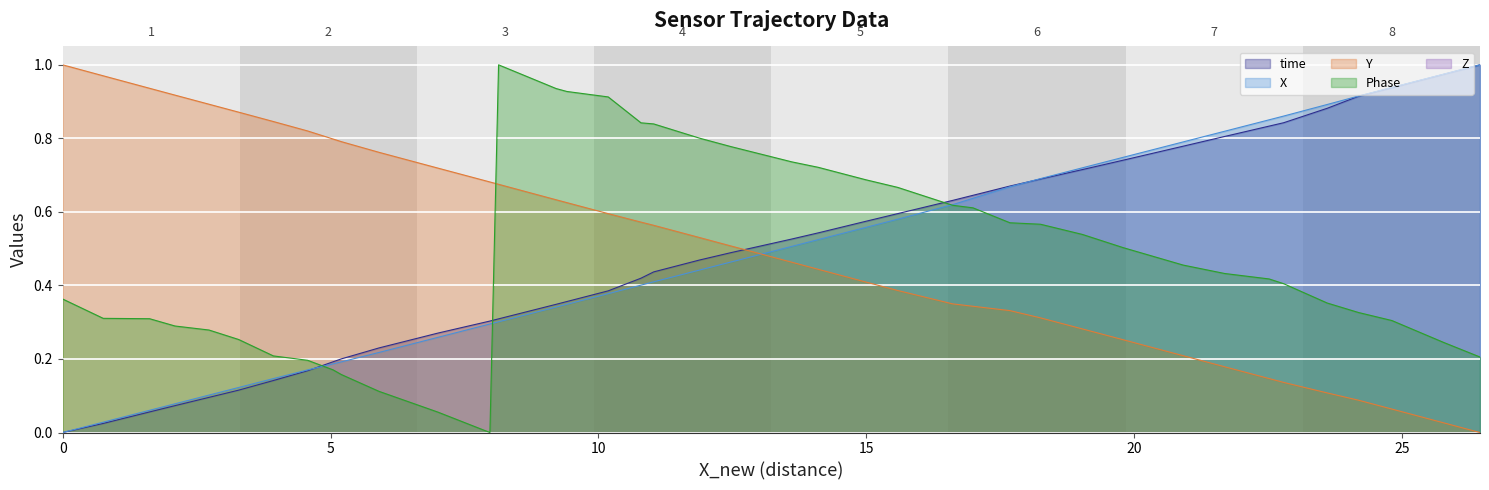

How many data points does each series have?

40